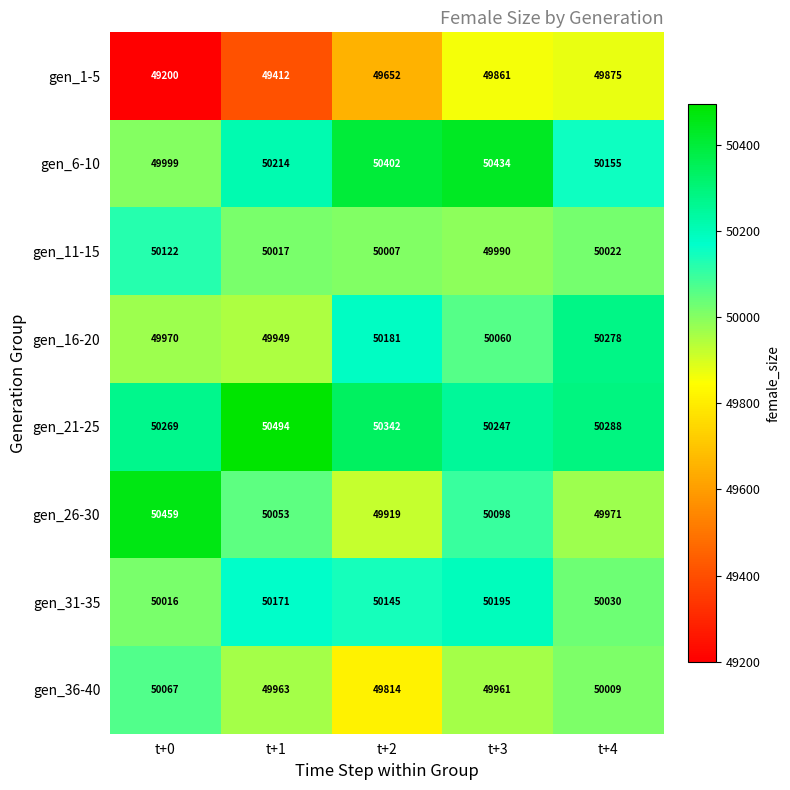

At which category is the sum across all series the highest?

t+3